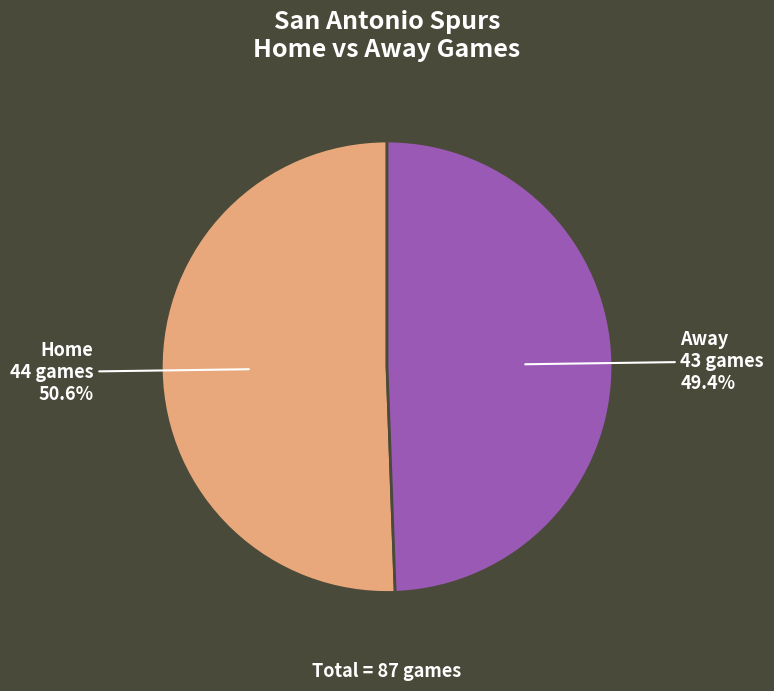

Does any single category account for the majority?

Yes